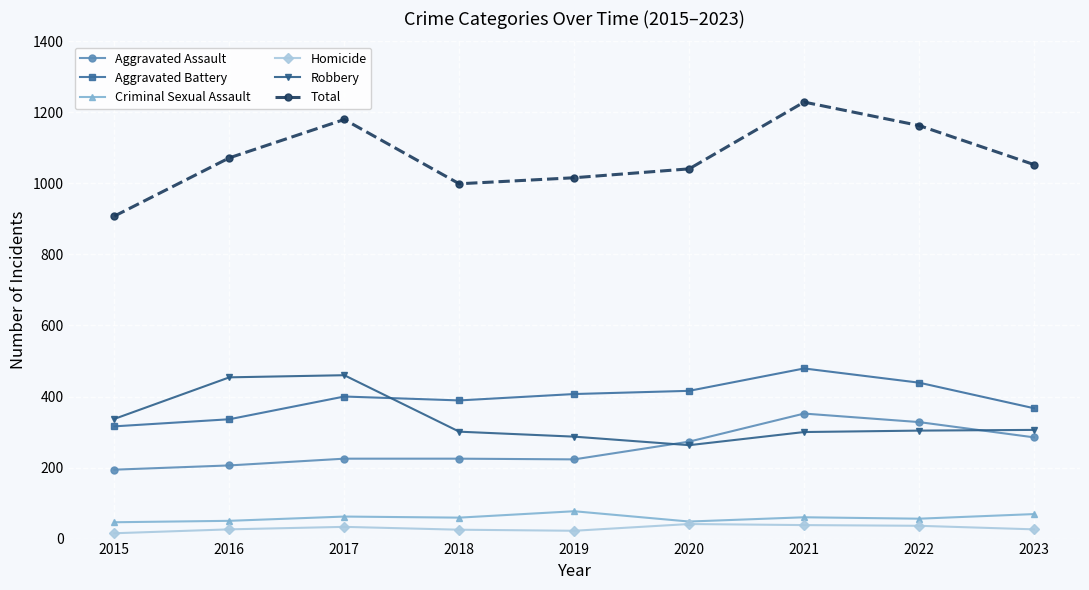

What is the spread (max minus min) of values at 2016?

1046